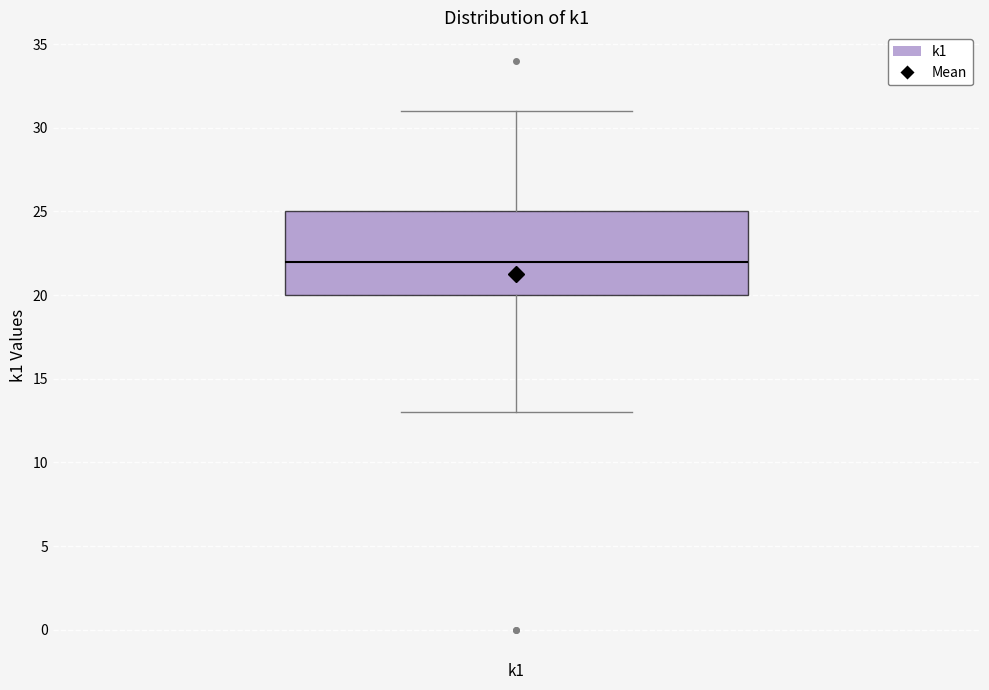

Read this box plot against the y-axis: the position of the median line, the range covered by the box, and the ends of both whiskers. The values are not printed on the chart, so give them approximately, as read against the axis.

median 22, box 20 to 25, whiskers 13 to 31